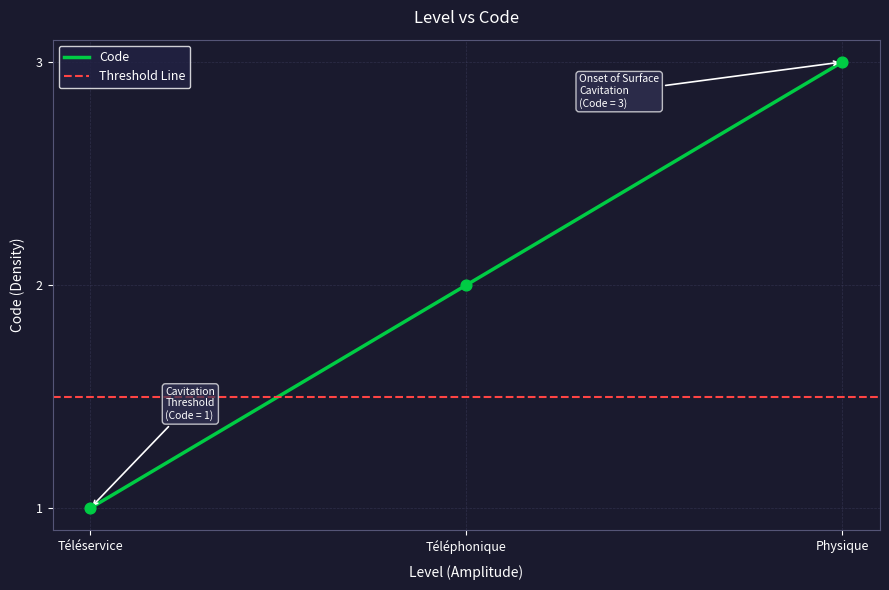

Which has a higher value, Téléphonique or Physique?

Physique